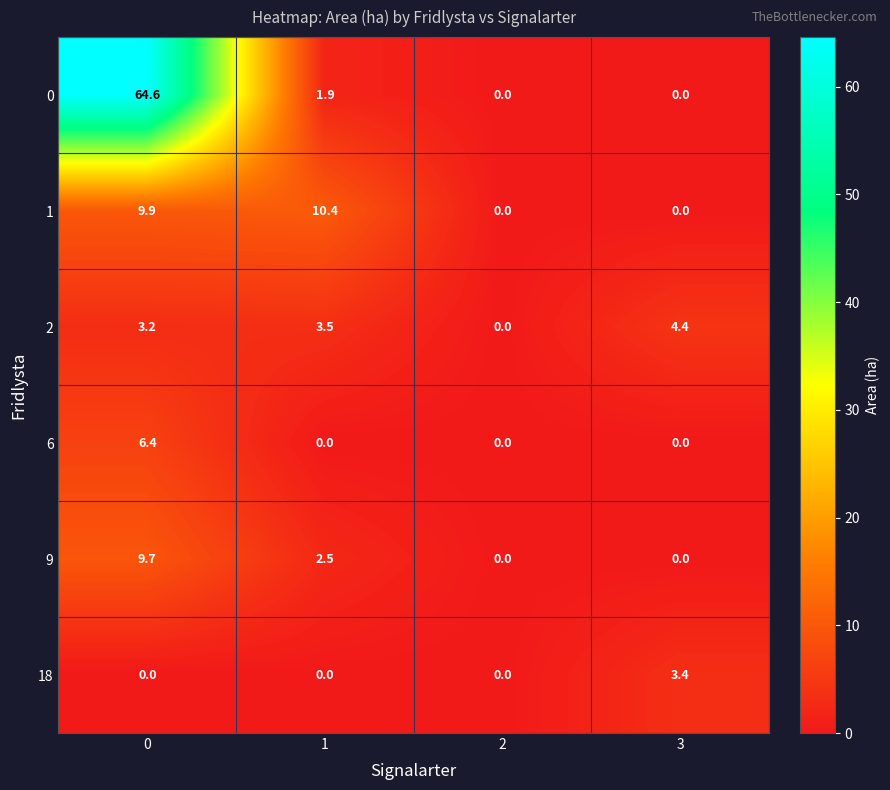

What is the sum of all 18 values?

3.4